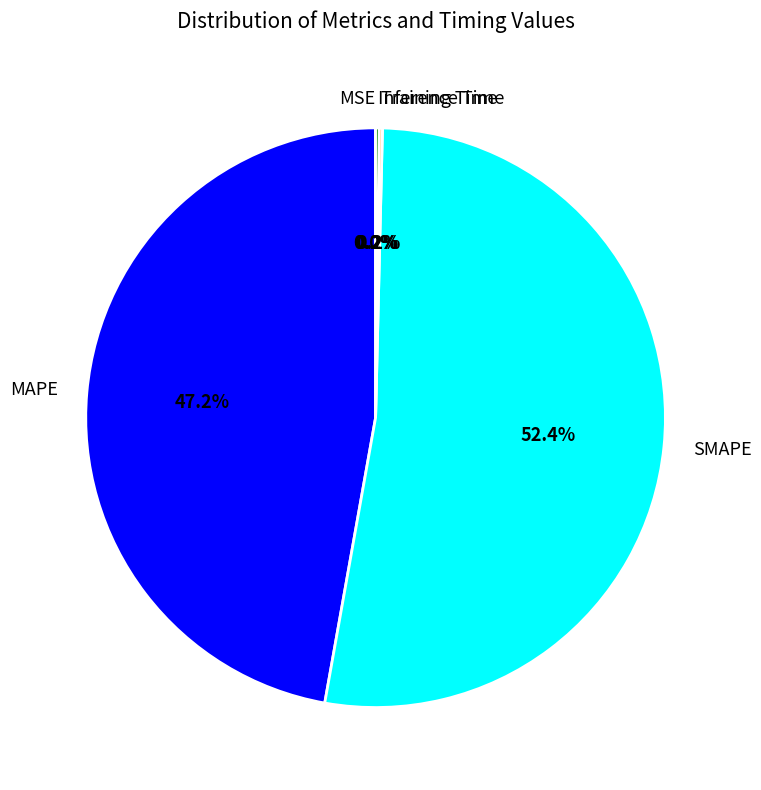

Is the sum of SMAPE and MAPE greater than half?

Yes